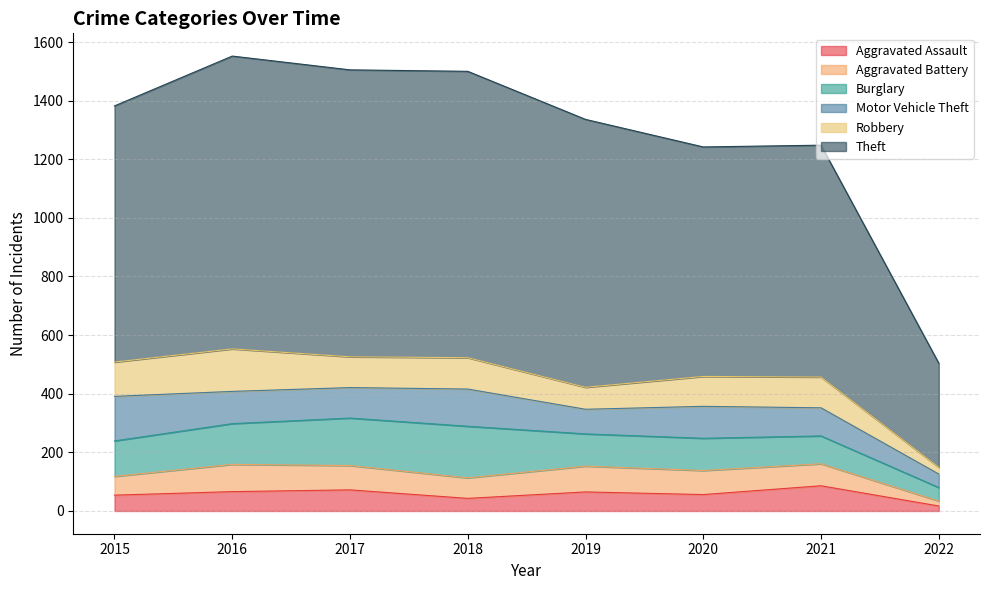

After their last crossing, which series has the higher values: Aggravated Battery or Motor Vehicle Theft?

Motor Vehicle Theft